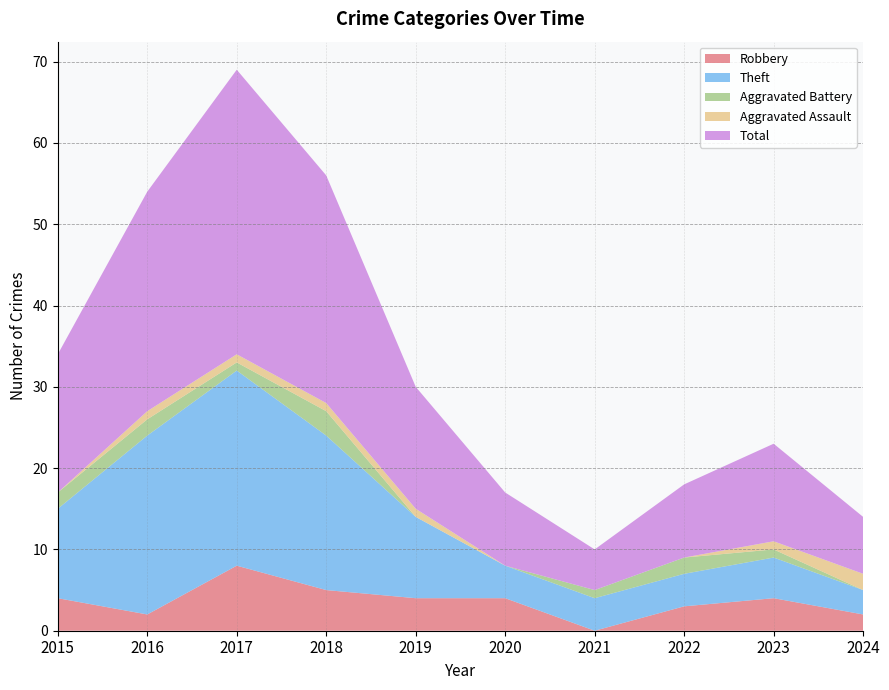

Which series has the largest range (max minus min)?

Total